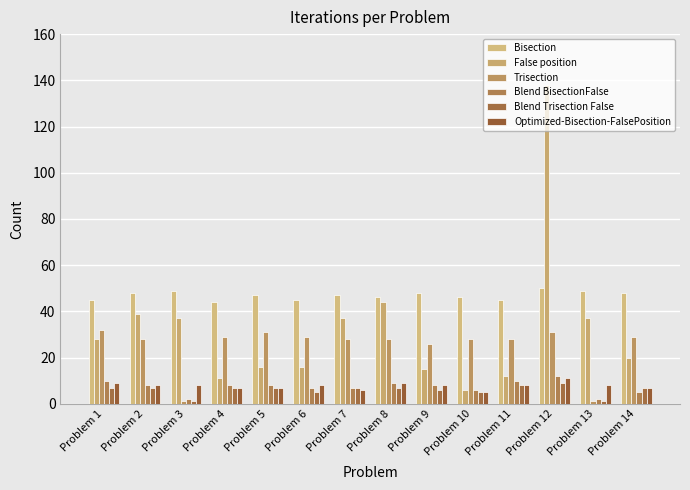

Which series has the largest total across all categories?

Bisection